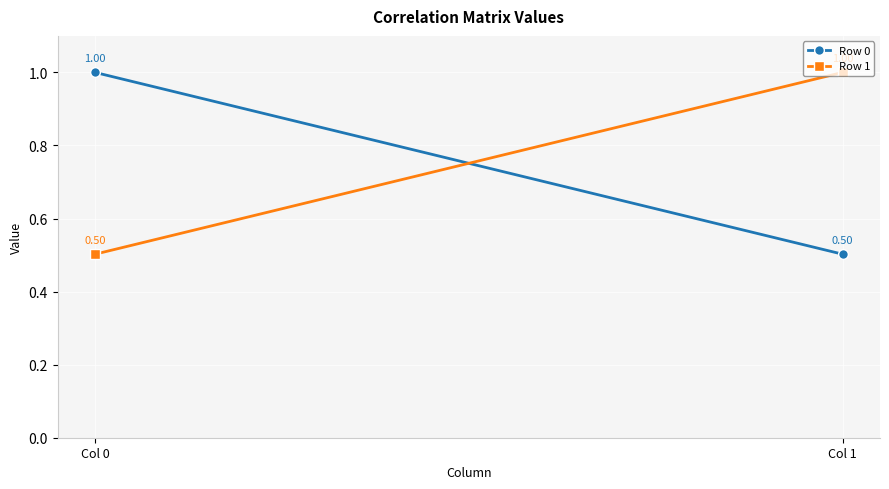

Which label corresponds to the smallest value in the chart?

Col 1